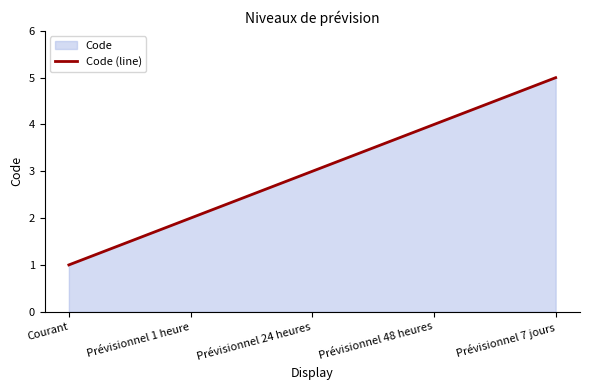

Reading left to right, what are all the values shown in this chart?

Courant=1	Prévisionnel 1 heure=2	Prévisionnel 24 heures=3	Prévisionnel 48 heures=4	Prévisionnel 7 jours=5